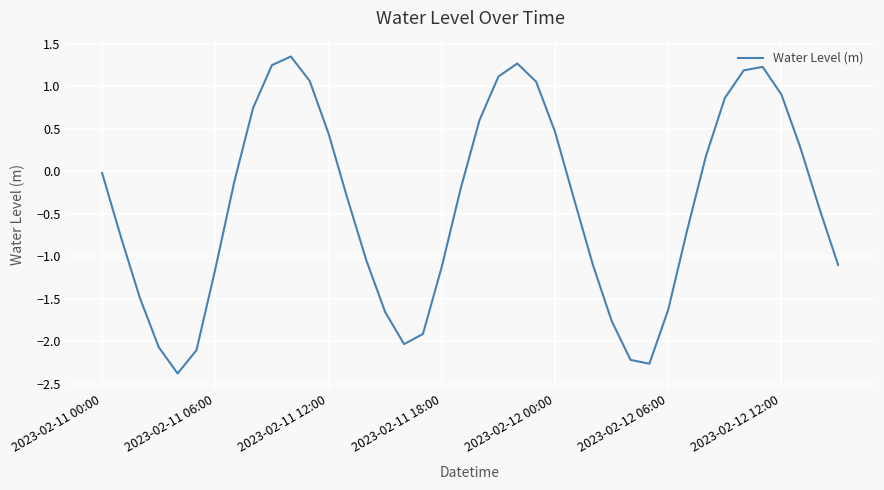

What is the difference between the maximum and minimum values?

3.7